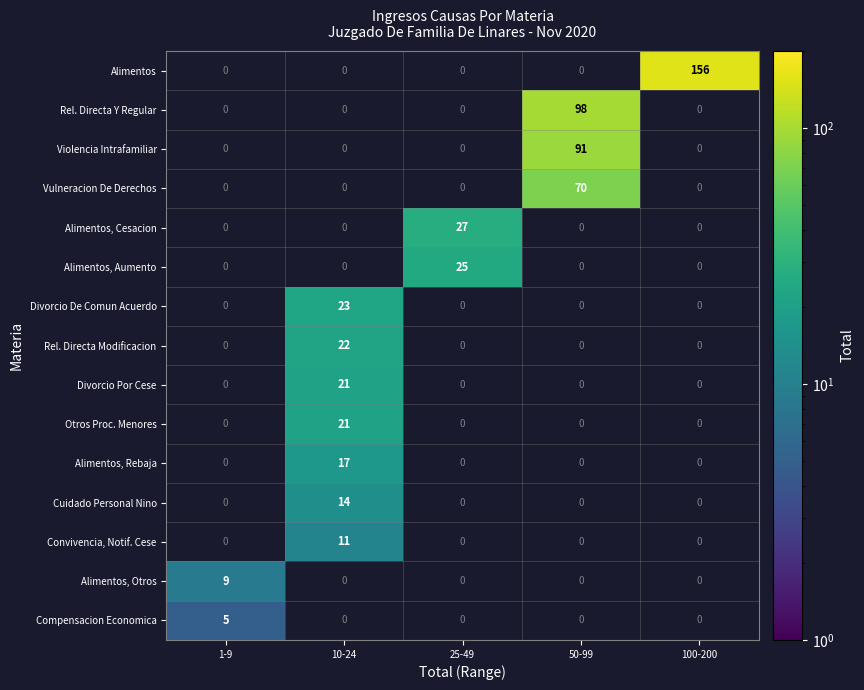

True or false: Compensacion Economica has a value of 5 at 1-9.

True